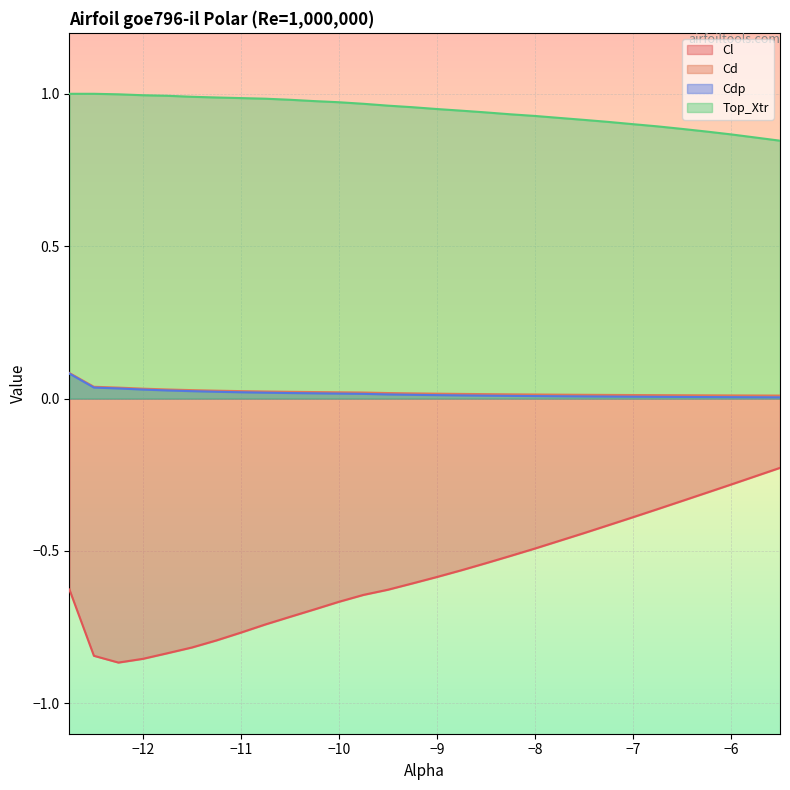

Which series has the largest total across all categories?

Top_Xtr